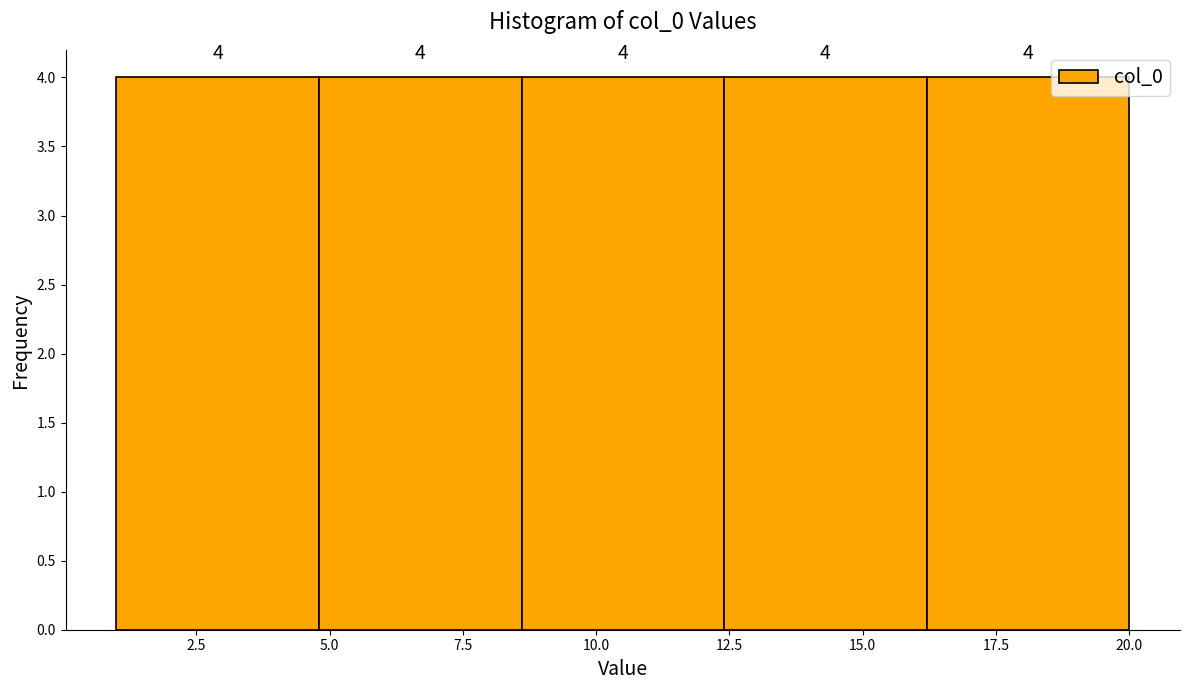

What is the height of the bar covering 4.8 to 8.6 on the x-axis? The bar edges are not printed on the chart, so give them approximately, as read against the axis.

4